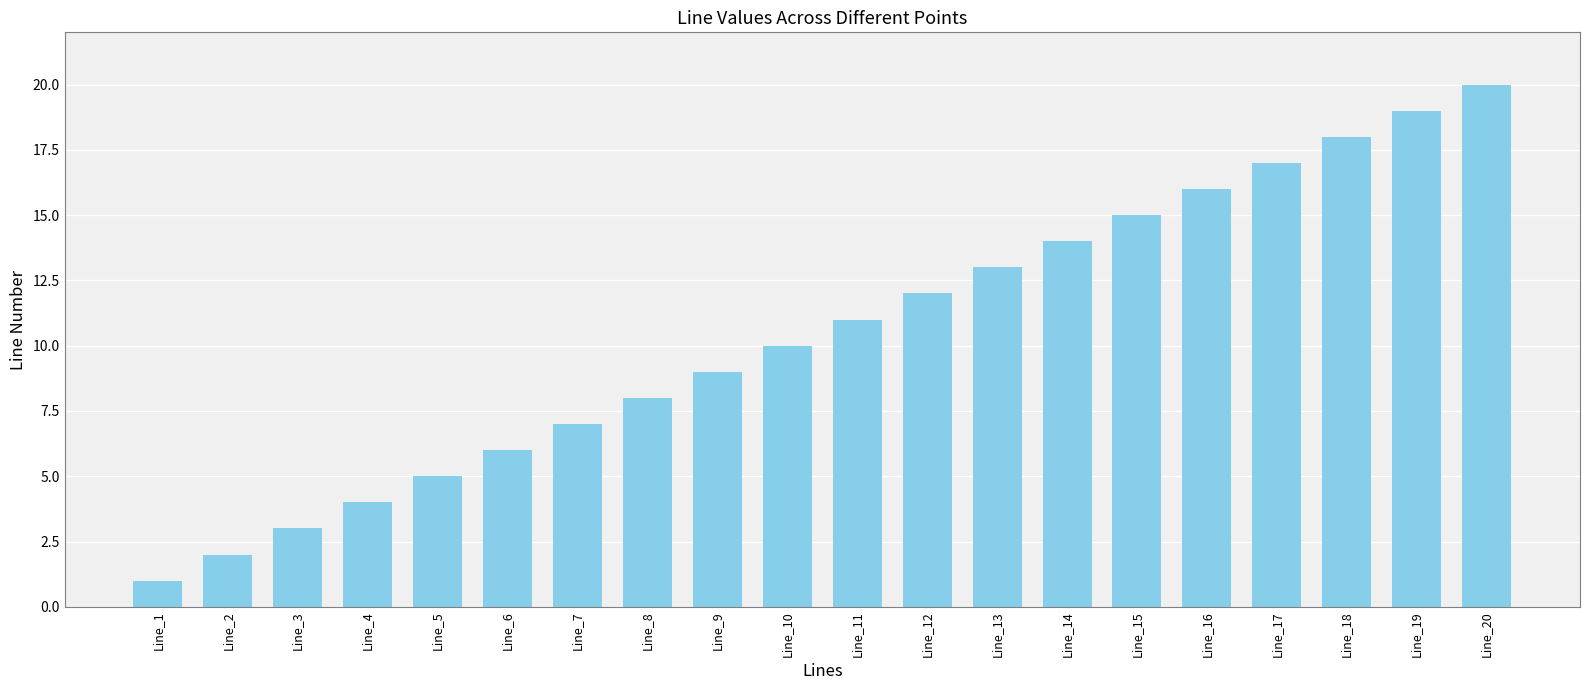

Which has a higher value, Line_4 or Line_8?

Line_8